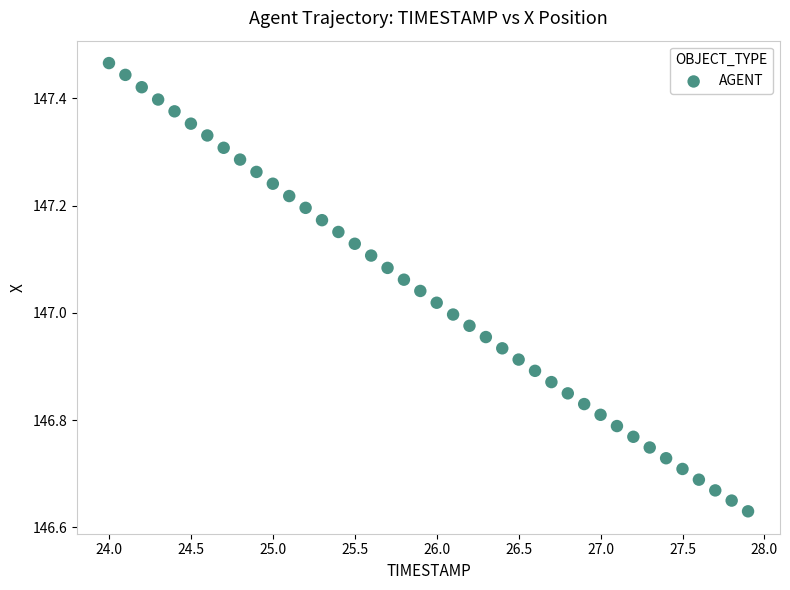

What is the range of X values (max minus min)?

3.9